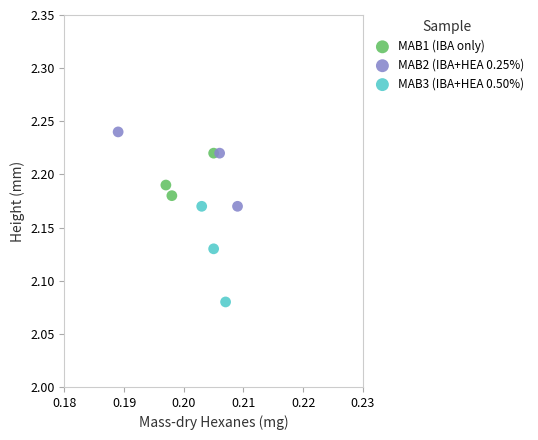

Which series has the widest spread of Y values?

MAB3 (IBA+HEA 0.50%)